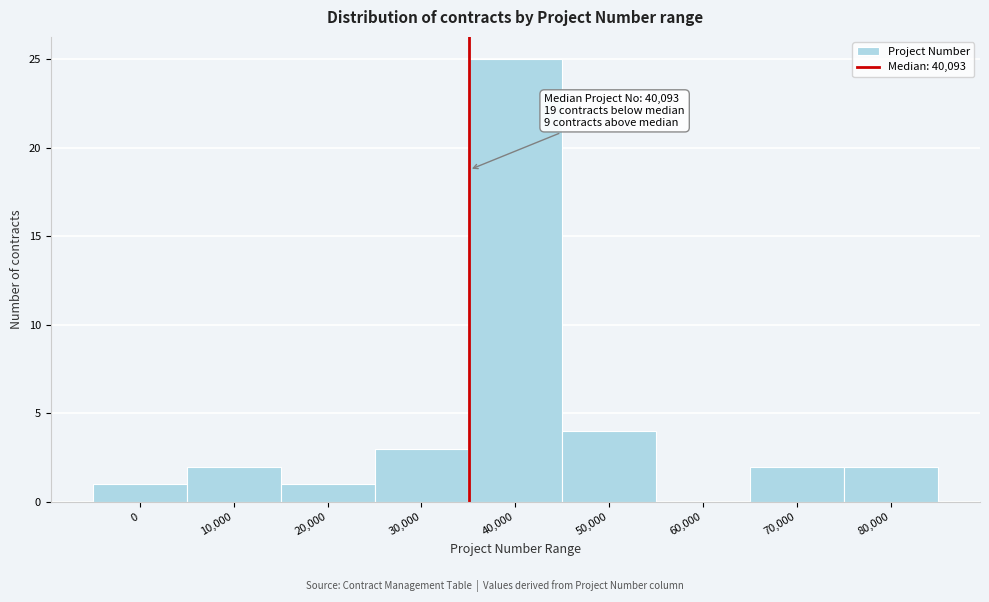

Reading right to left, list all the values displayed in this chart.

80,000=2	70,000=2	60,000=0	50,000=4	40,000=25	30,000=3	20,000=1	10,000=2	0=1